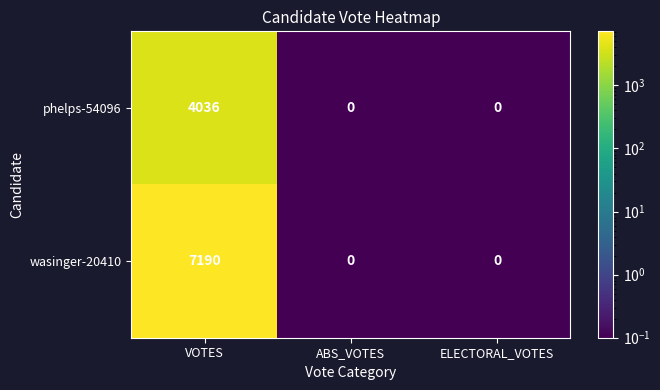

Which series has the widest spread of values?

wasinger-20410